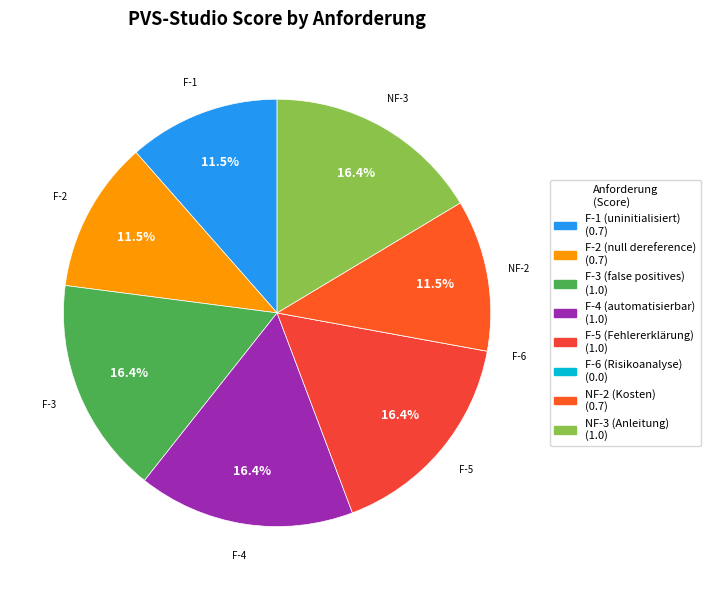

Between F-5 (Fehlererklärung) and NF-3 (Anleitung), which is larger?

F-5 (Fehlererklärung)